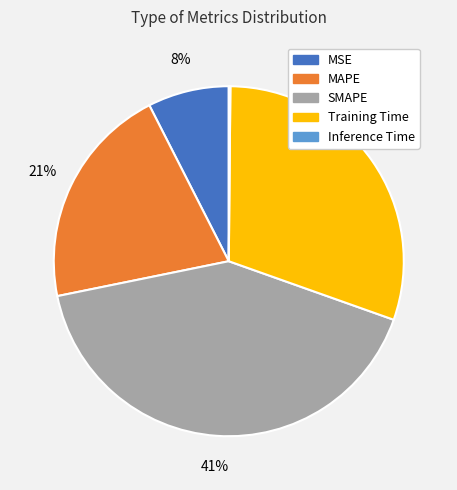

Is the sum of MSE and MAPE greater than half?

No